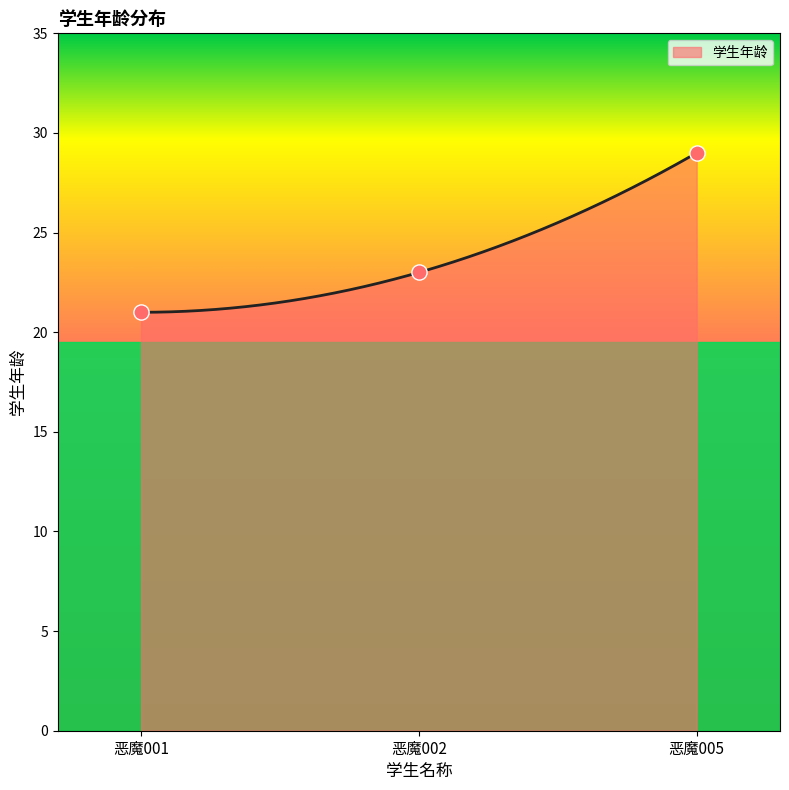

What is the change in value from 恶魔002 to 恶魔005?

+6